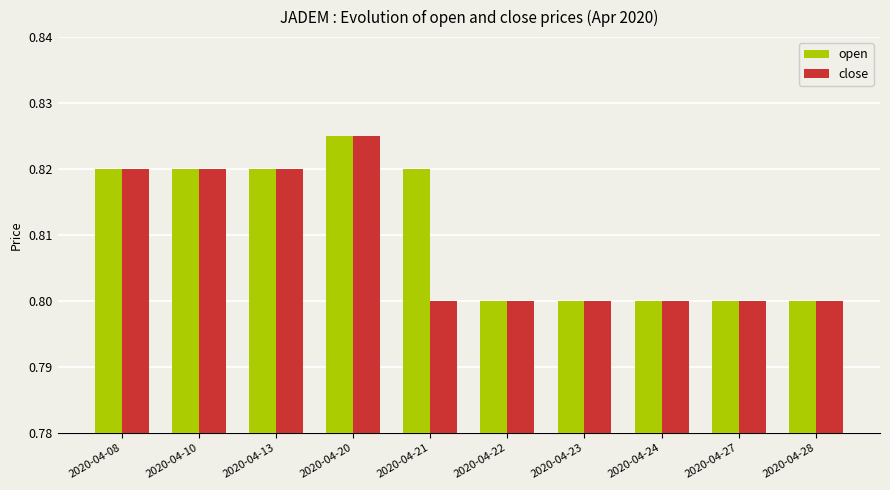

Which series has the largest total across all categories?

open